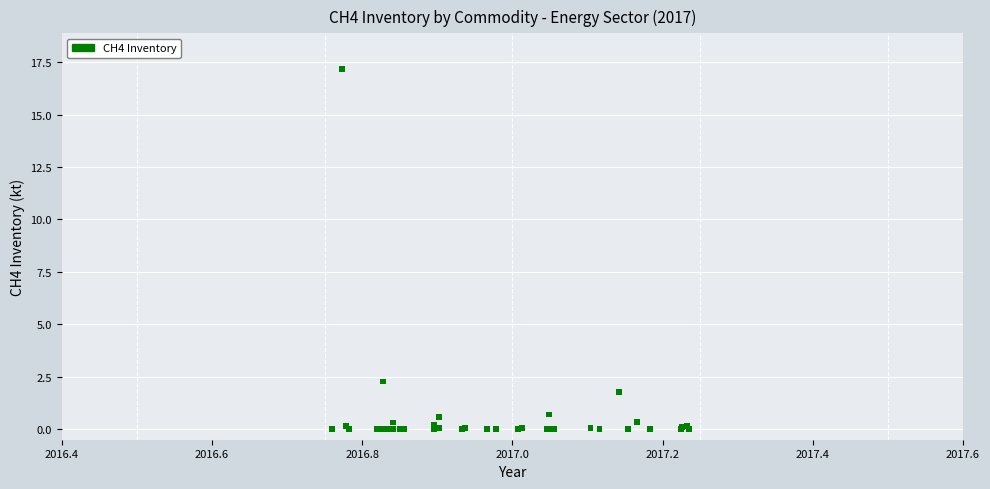

What Y value in the scatter plot is closest to 8?

2.3